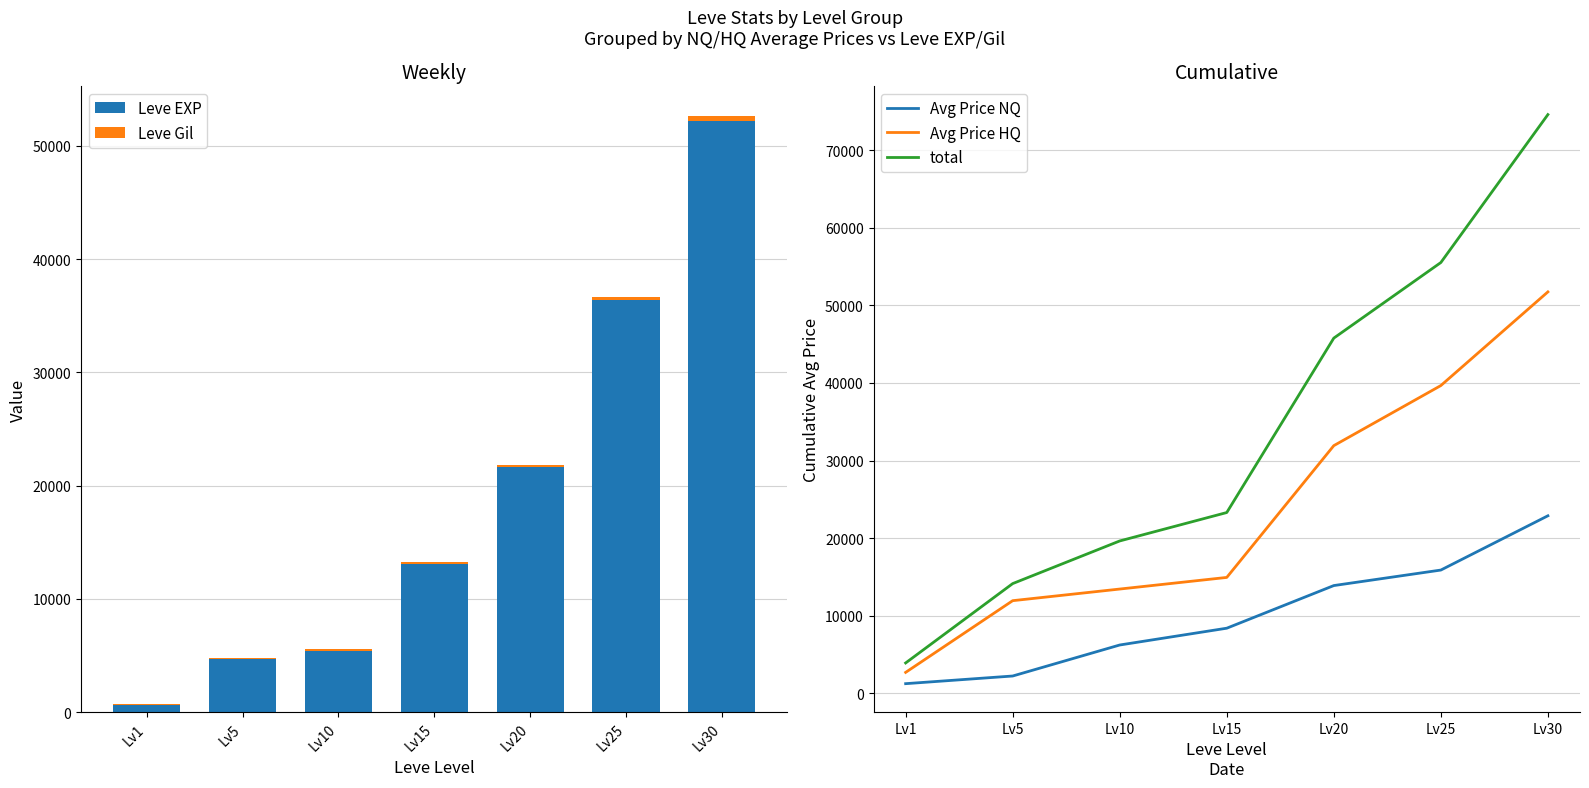

What is the value of the Leve EXP bar at the 4th from the left?

13040.0